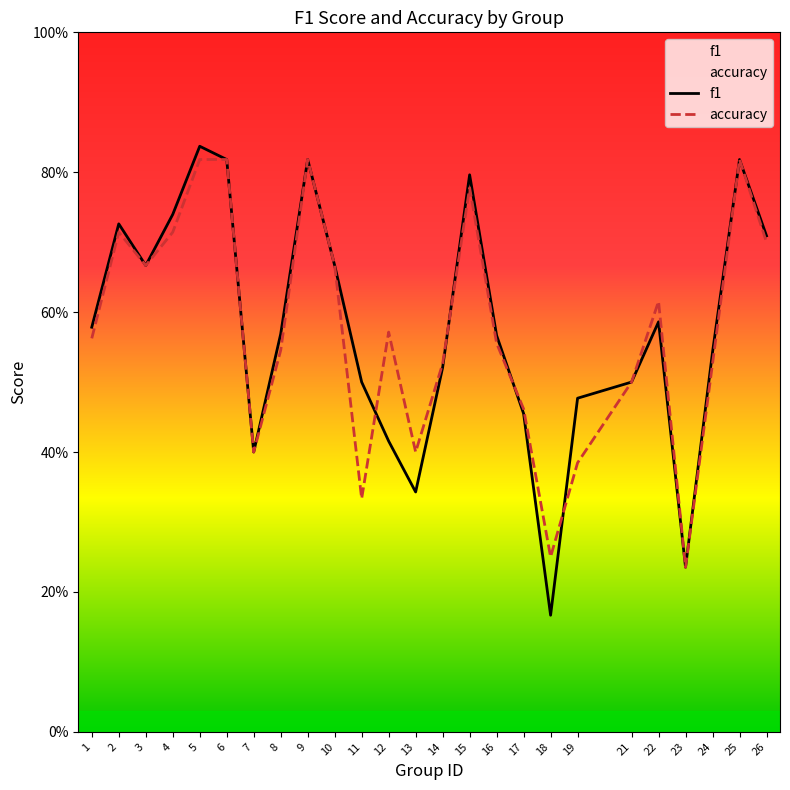

How many f1 values are between 0 and 1?

25